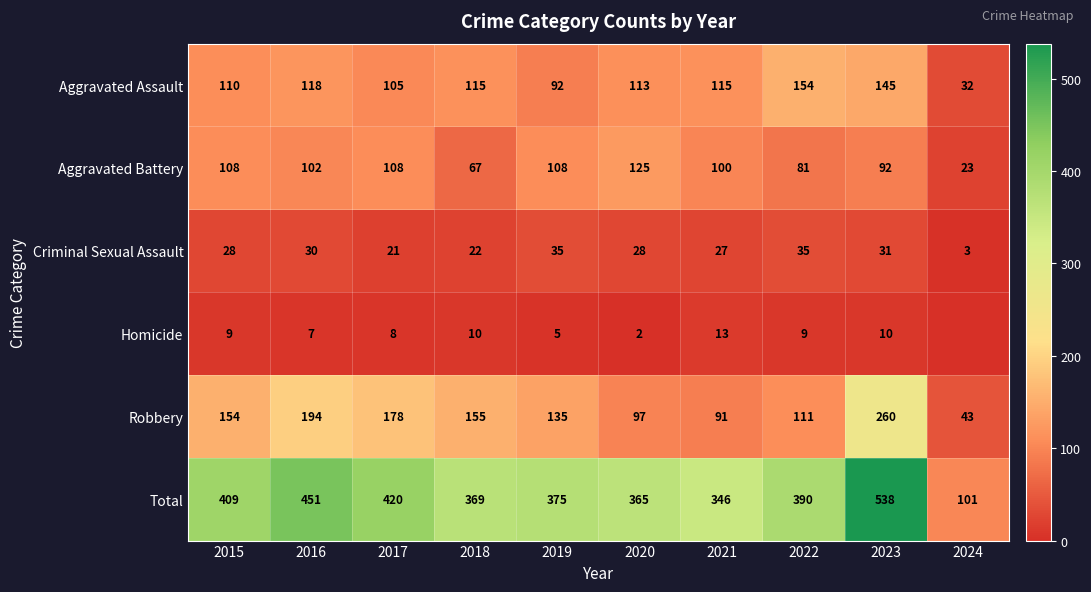

What is the approximate value of Criminal Sexual Assault at 2015, to the nearest 10?

30